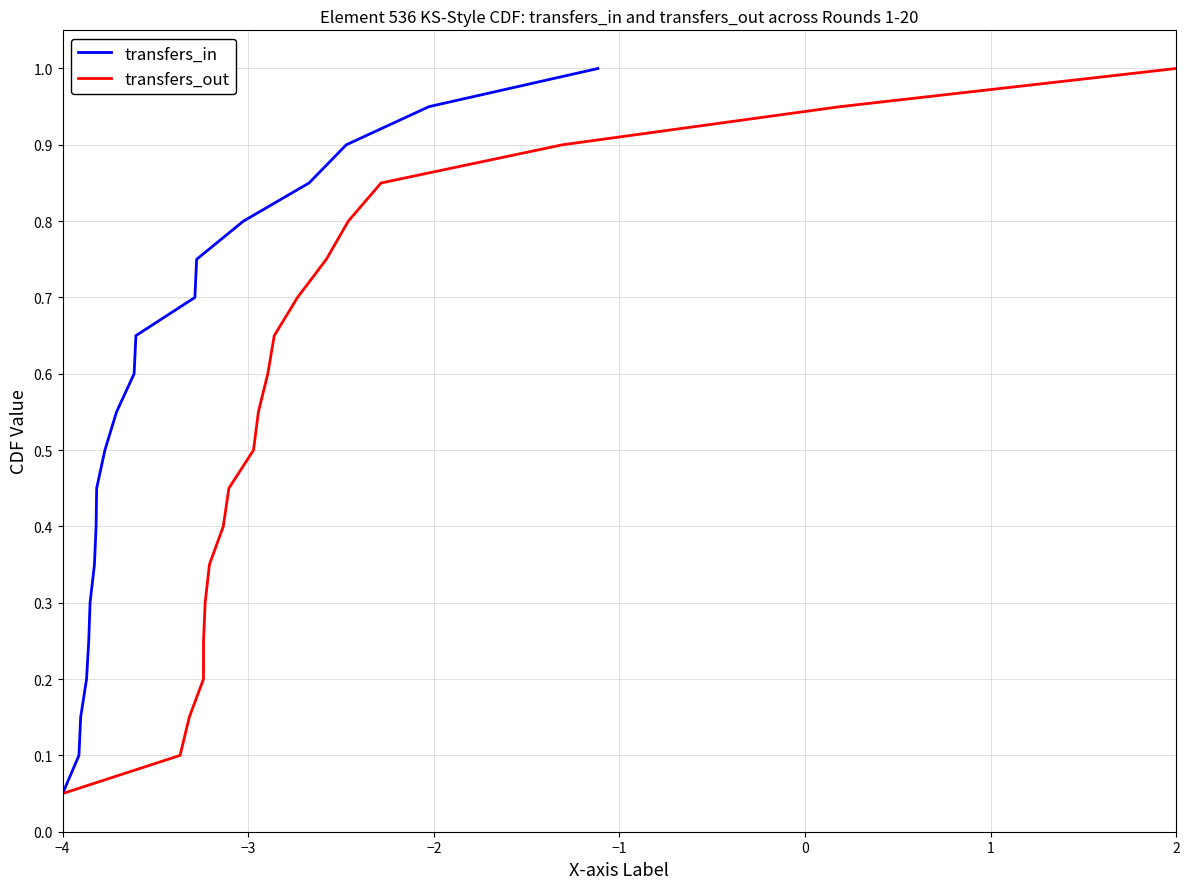

Where is transfers_out nearest to the value 0?

−4